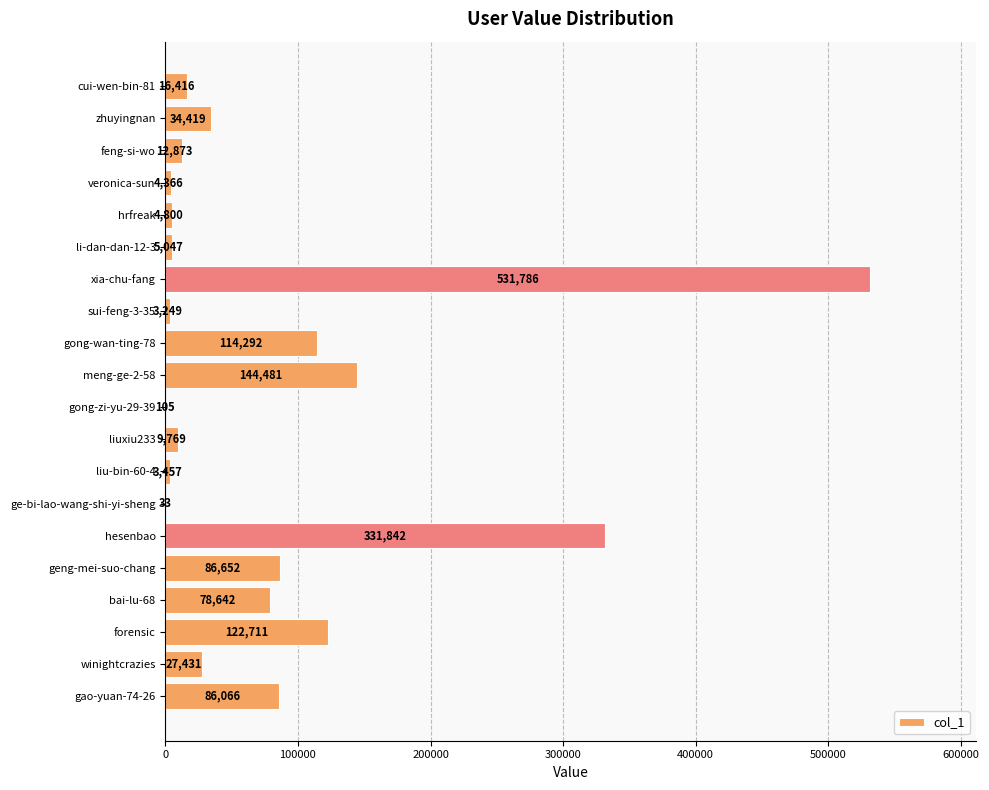

True or false: the data shows 105 at gong-zi-yu-29-39.

True